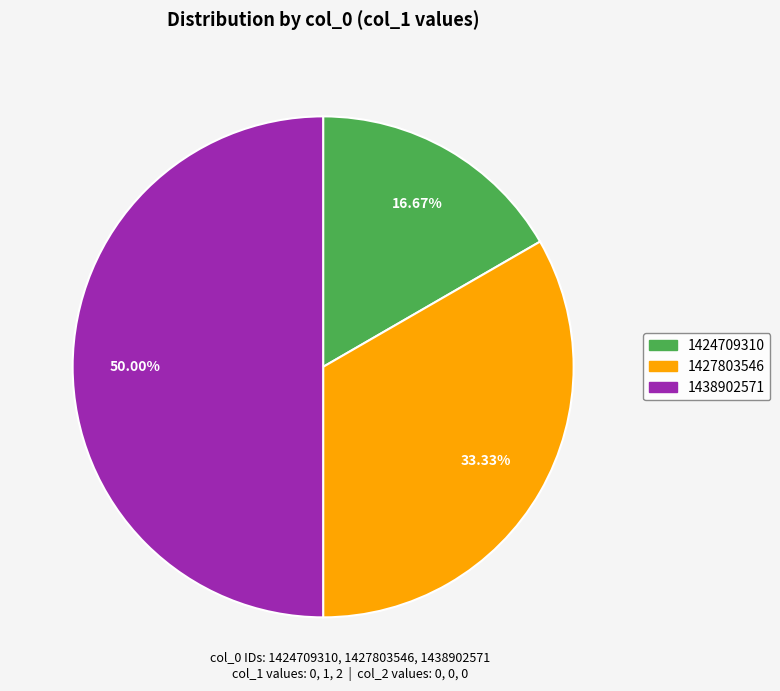

How many segments does this pie chart have?

3